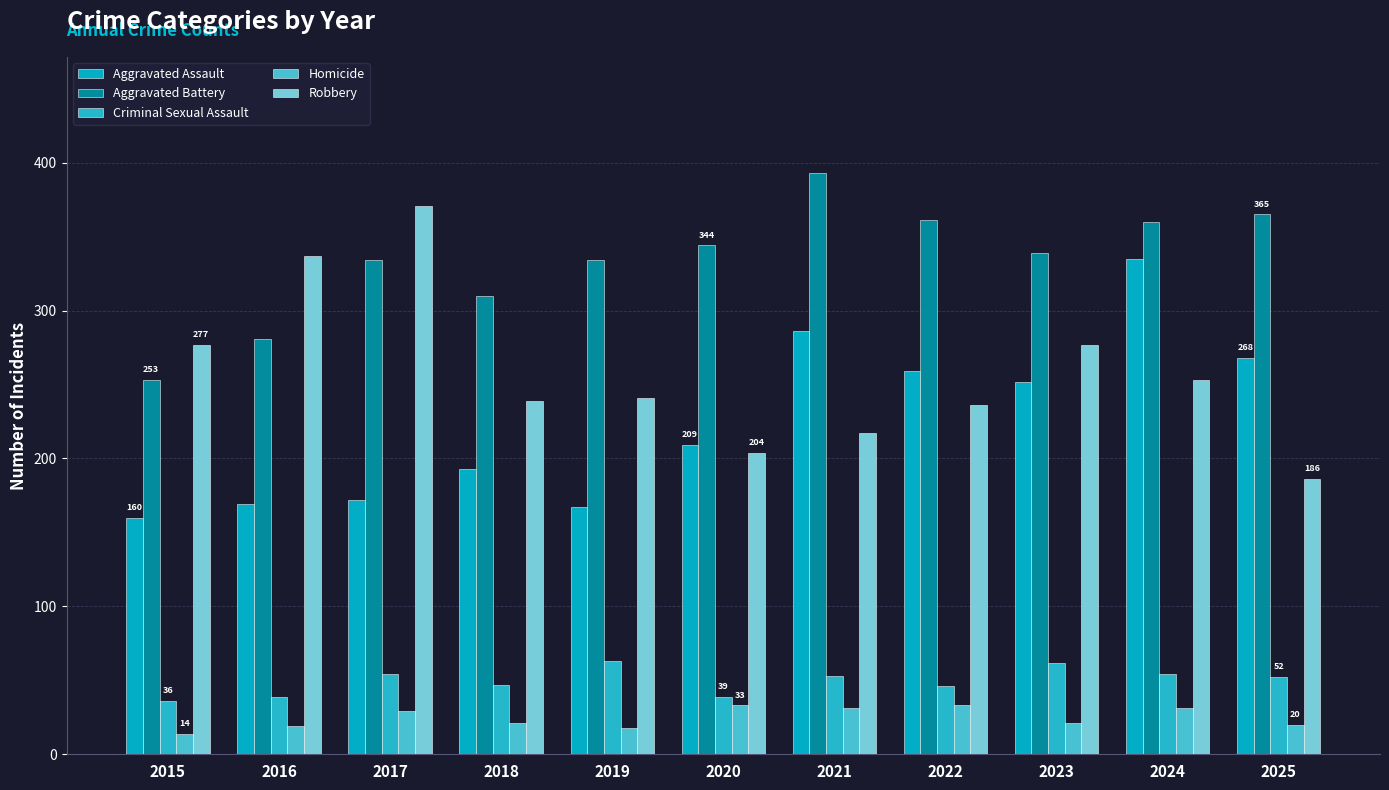

Are the bars horizontal?

No